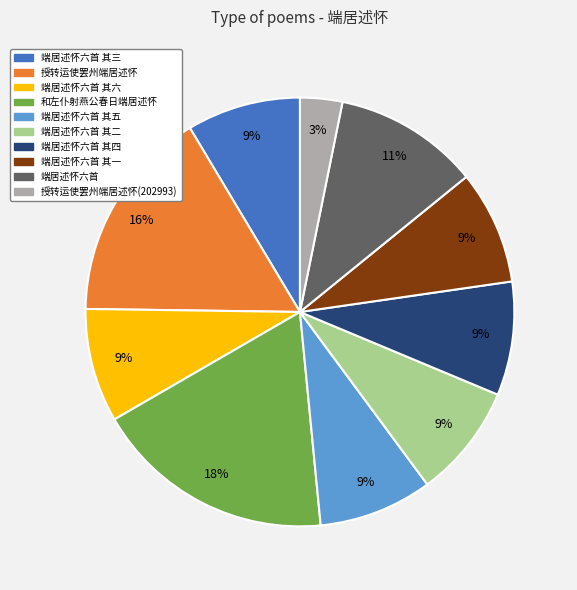

Is there any slice that represents more than half of the pie?

No